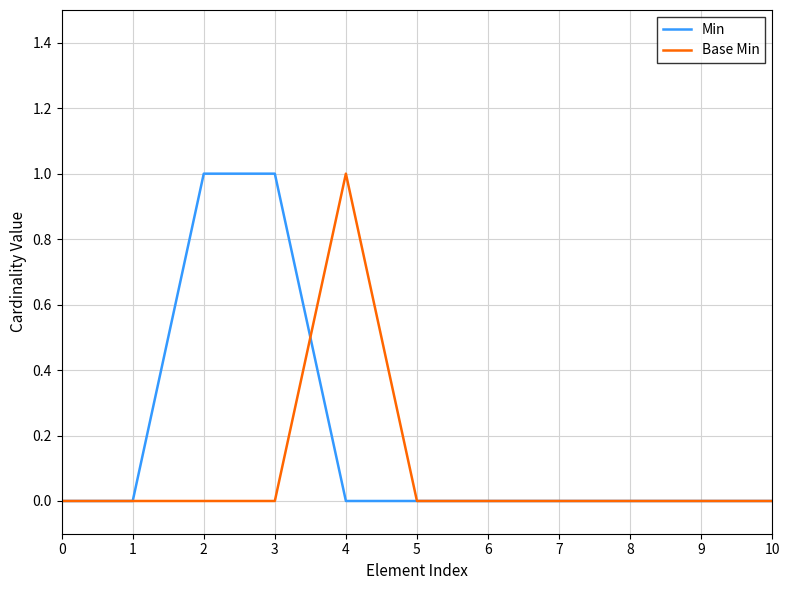

Rank the series by their average value, from highest to lowest.

Min, Base Min